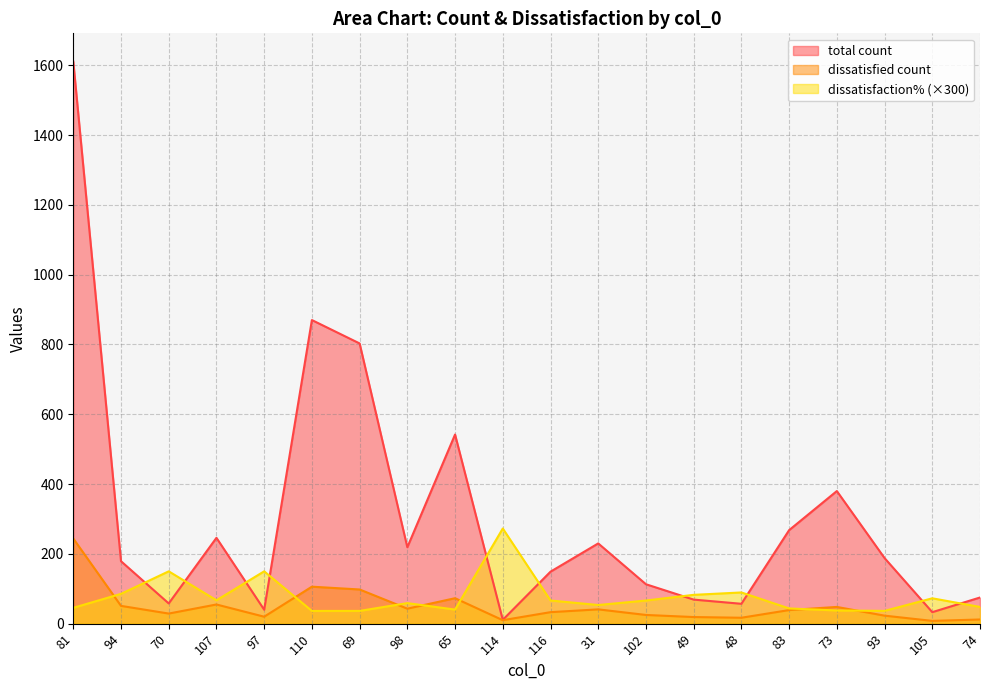

Where is the first local maximum for total count?

107